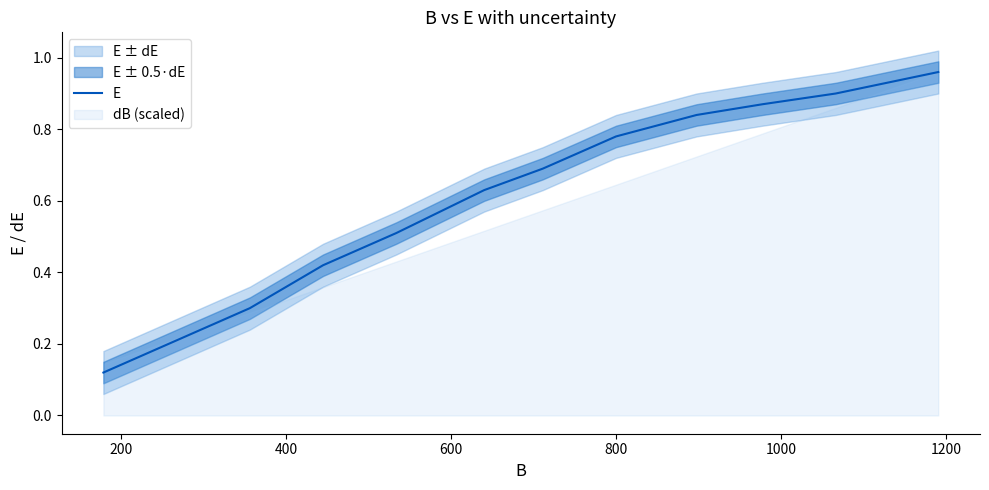

How many lines are shown in the chart?

1